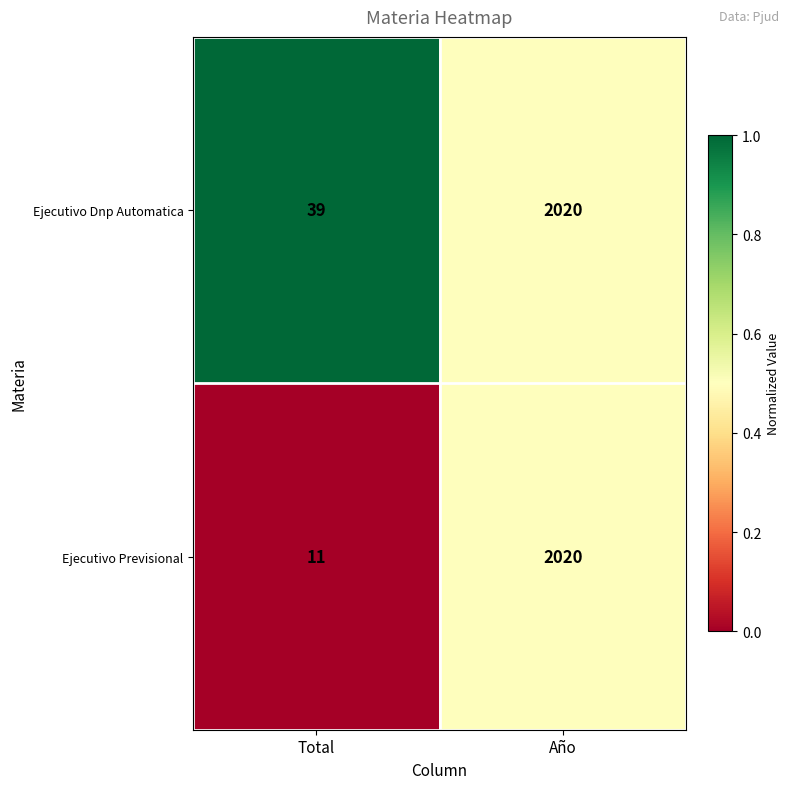

At which label is Ejecutivo Previsional closest to 1015?

Total